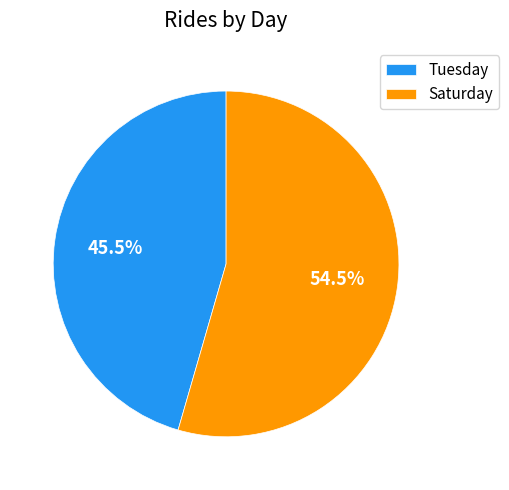

Which slice is the largest?

Saturday